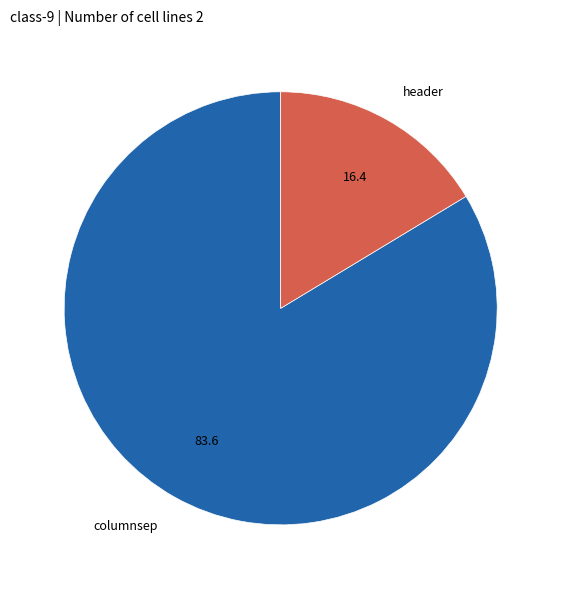

Rank the categories by value from lowest to highest.

header, columnsep